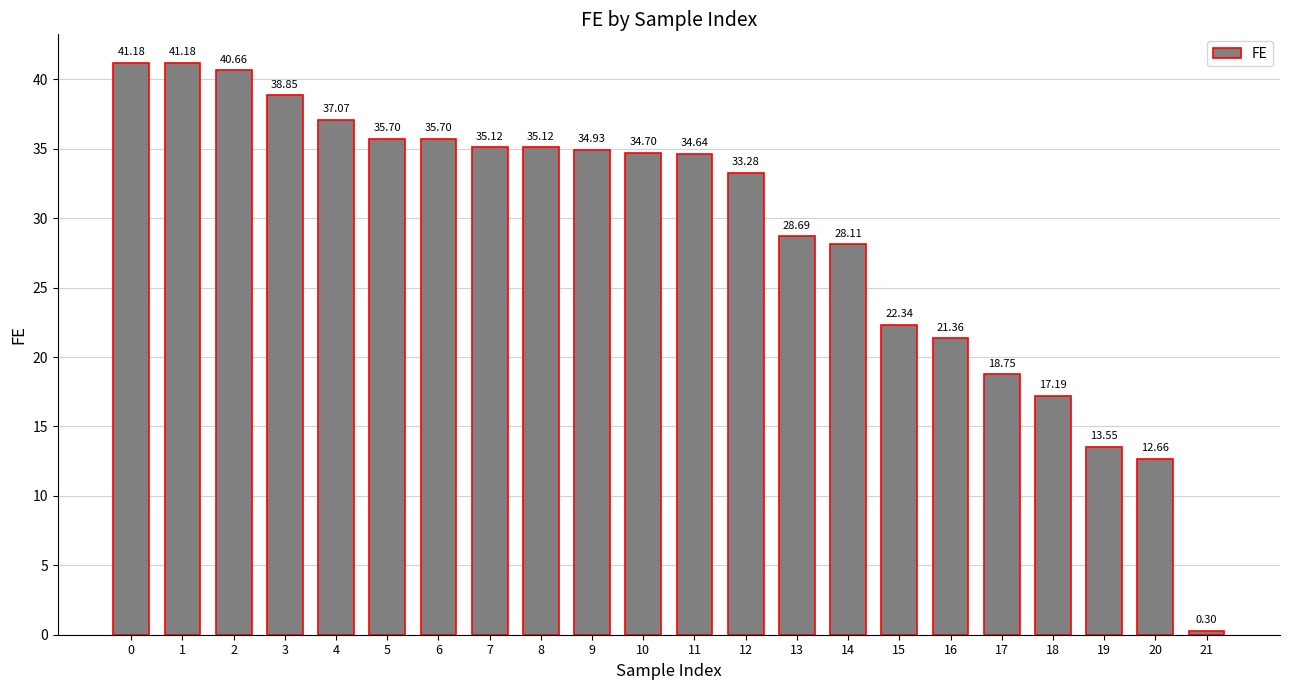

What is the change in value from 1 to 17?

-22.4